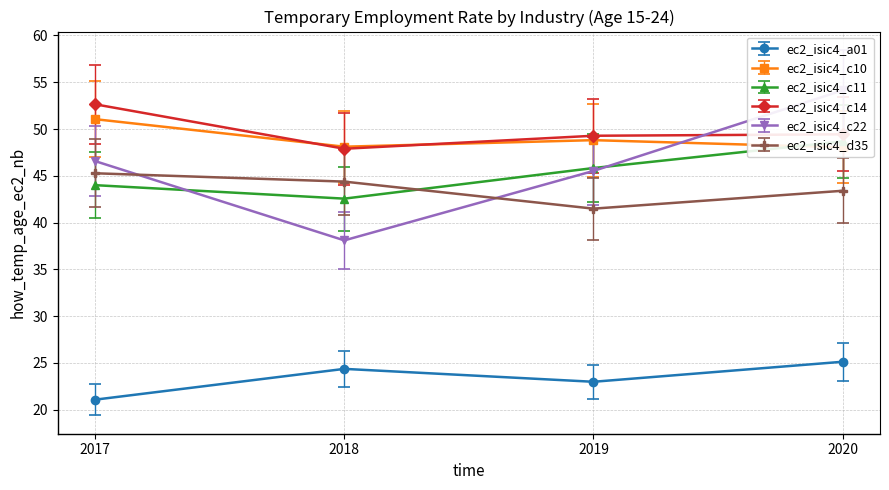

What is the value of the ec2_isic4_c22 point at the 3rd from the left?

45.5